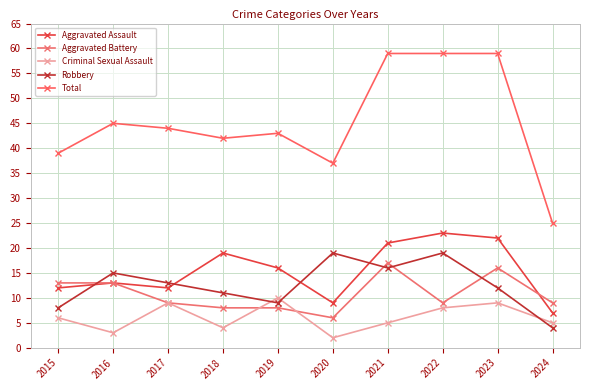

The value of Robbery at 2016 is 24. True or false?

False